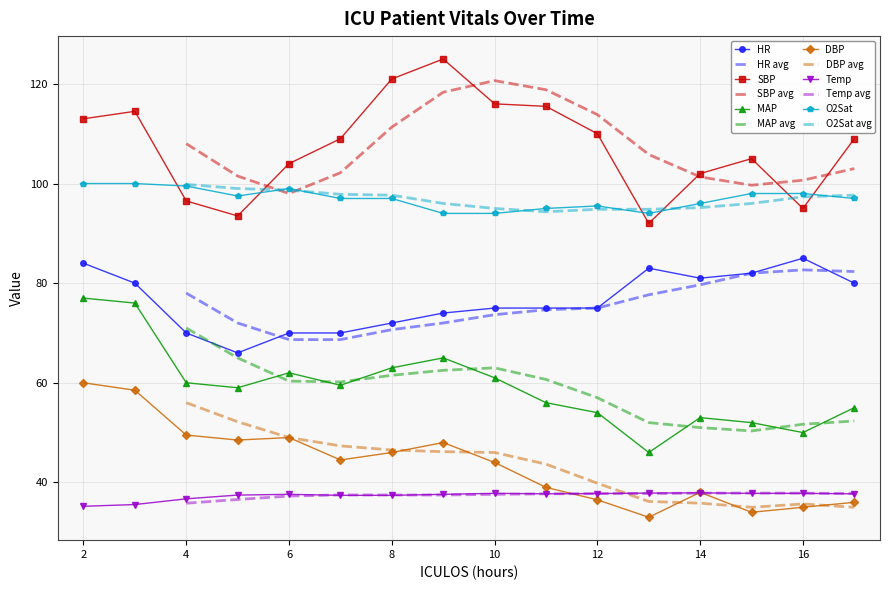

Reading right to left, transcribe all the data shown in this chart.

HR: 17=80.0	16=85.0	15=82.0	14=81.0	13=83.0	12=75.0	11=75.0	10=75.0	9=74.0	8=72.0	7=70.0	6=70.0	5=66.0	4=70.0	3=80.0	2=84.0
SBP: 17=109.0	16=95.0	15=105.0	14=102.0	13=92.0	12=110.0	11=115.5	10=116.0	9=125.0	8=121.0	7=109.0	6=104.0	5=93.5	4=96.5	3=114.5	2=113.0
MAP: 17=55.0	16=50.0	15=52.0	14=53.0	13=46.0	12=54.0	11=56.0	10=61.0	9=65.0	8=63.0	7=59.5	6=62.0	5=59.0	4=60.0	3=76.0	2=77.0
DBP: 17=36.0	16=35.0	15=34.0	14=38.0	13=33.0	12=36.5	11=39.0	10=44.0	9=48.0	8=46.0	7=44.5	6=49.0	5=48.5	4=49.5	3=58.5	2=60.0
Temp: 17=37.7	16=37.8	15=37.8	14=37.9	13=37.9	12=37.8	11=37.7	10=37.8	9=37.6	8=37.4	7=37.4	6=37.6	5=37.5	4=36.7	3=35.5	2=35.2
O2Sat: 17=97.0	16=98.0	15=98.0	14=96.0	13=94.0	12=95.5	11=95.0	10=94.0	9=94.0	8=97.0	7=97.0	6=99.0	5=97.5	4=99.5	3=100.0	2=100.0